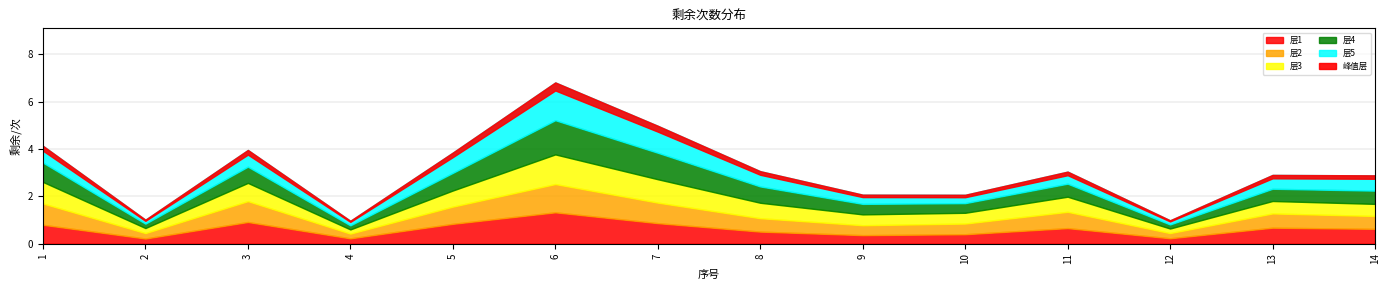

True or false: the data has more than 1 interior local peaks.

True